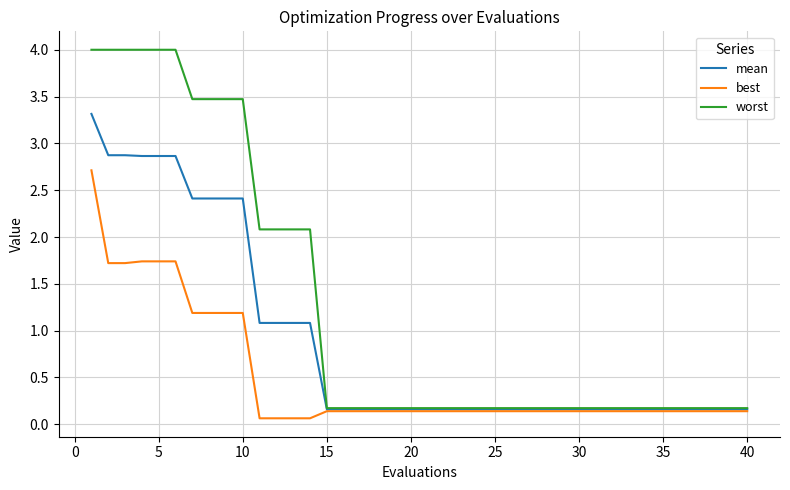

What is the highest value of the worst series?

4.0